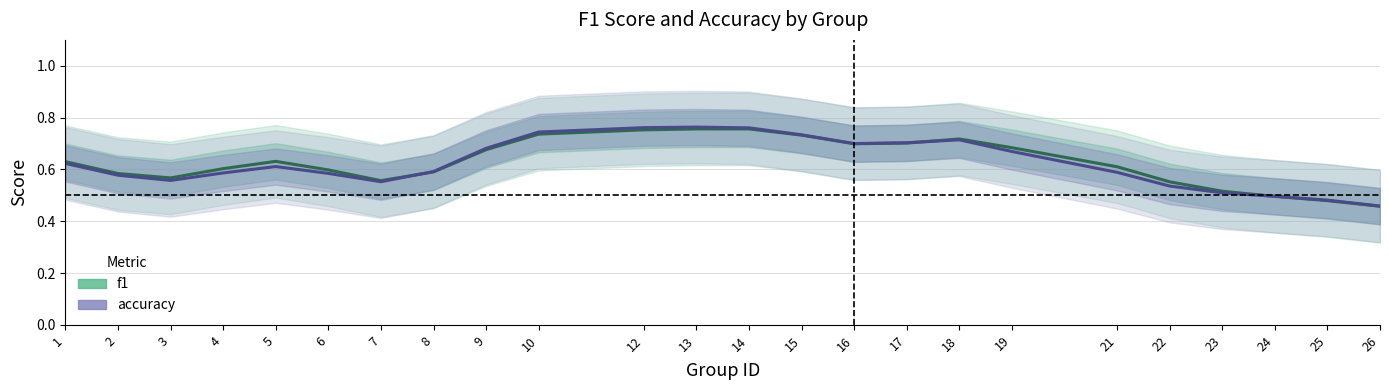

Between 17 and 24, which series saw the biggest shift?

accuracy